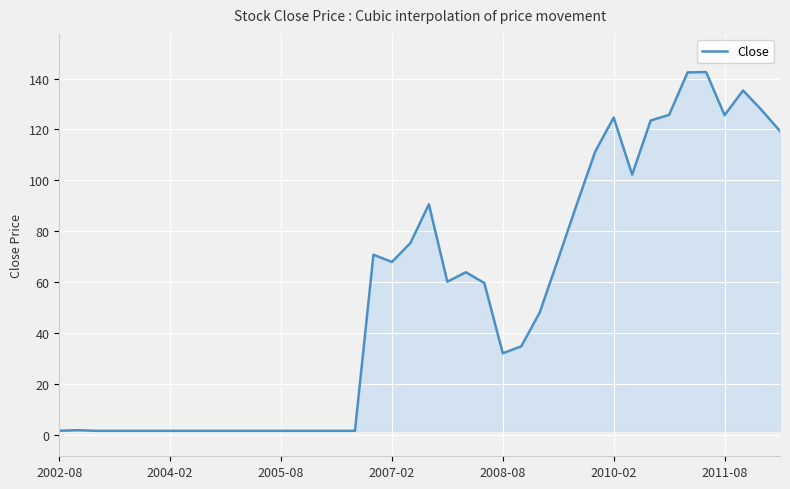

What is the greatest value displayed?

142.6